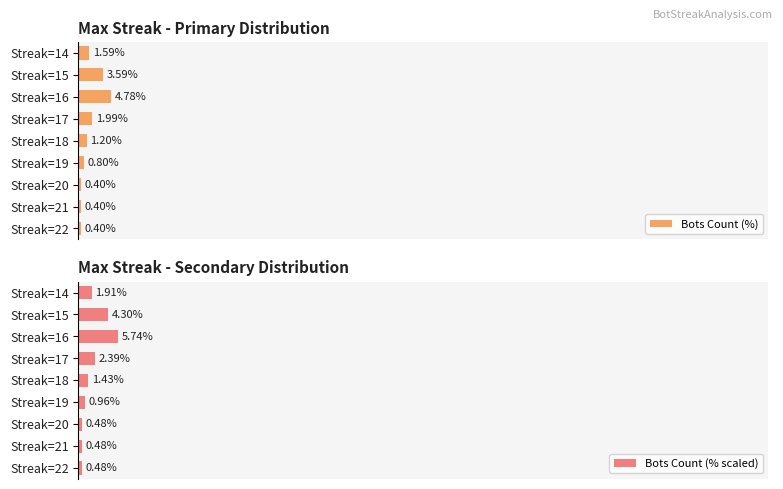

What is the minimum value for Bots Count (% scaled)?

0.5